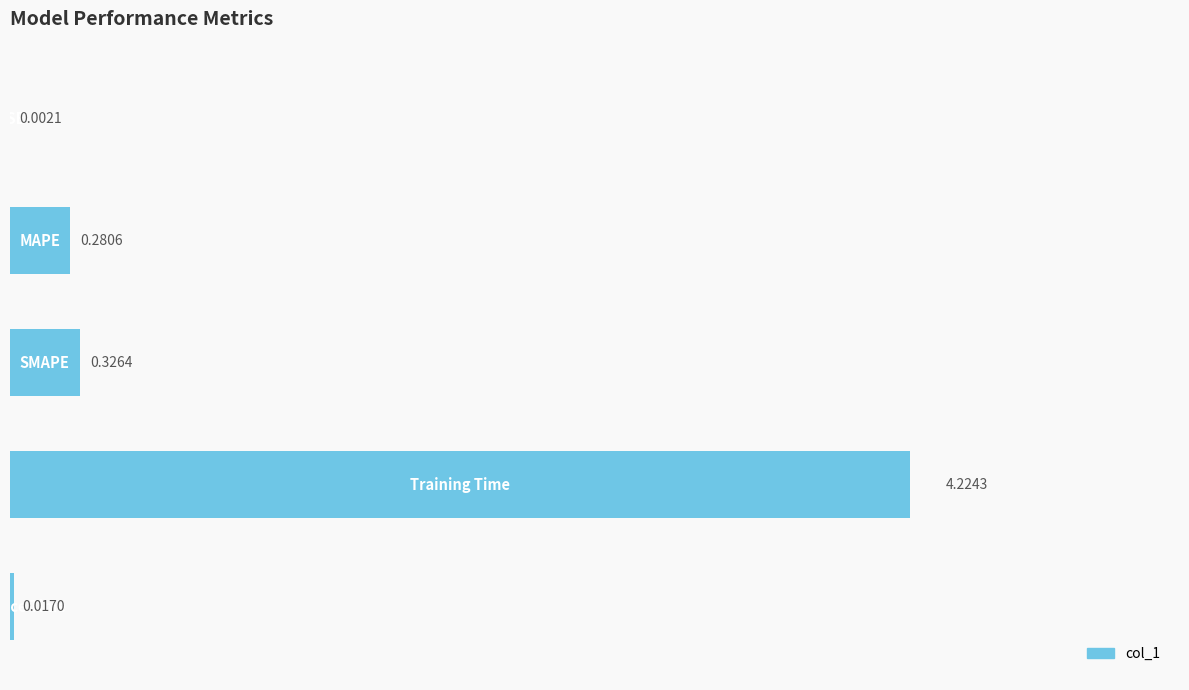

What is the sum of all values?

4.9